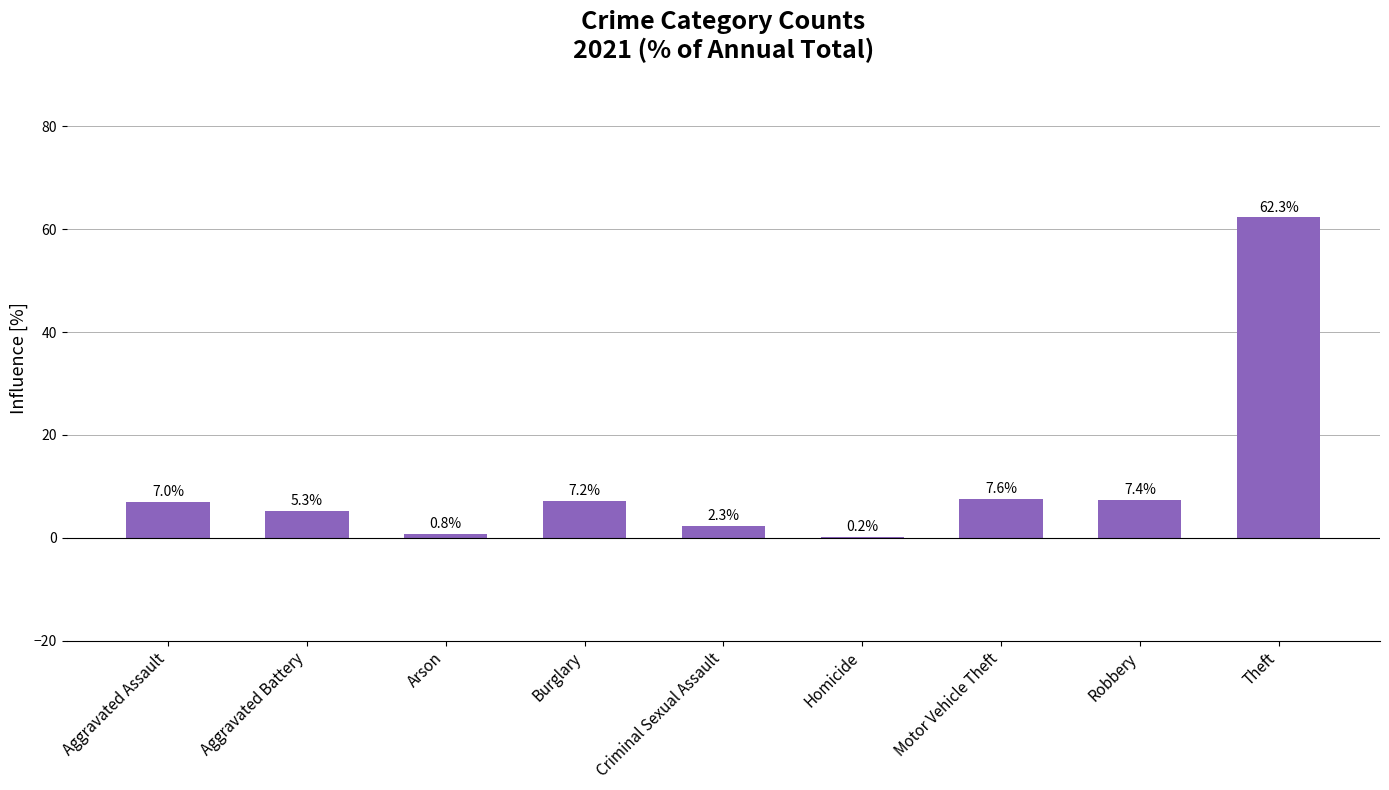

Reading left to right, transcribe all the data shown in this chart.

7.0	5.3	0.8	7.2	2.3	0.2	7.6	7.4	62.3